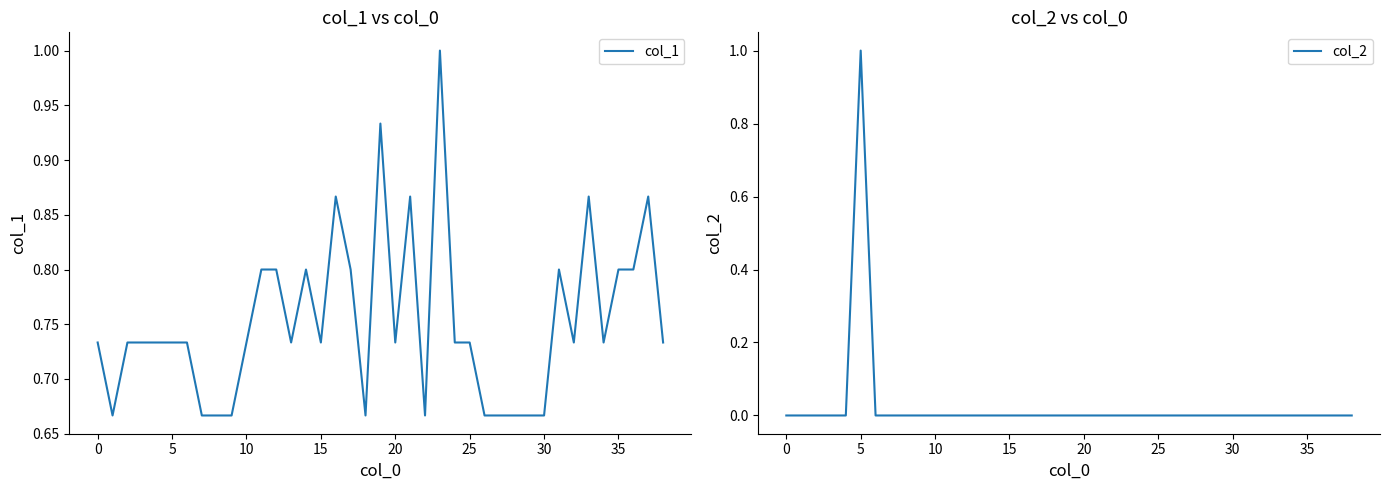

True or false: col_2 has more than 1 points higher than both neighbors.

False